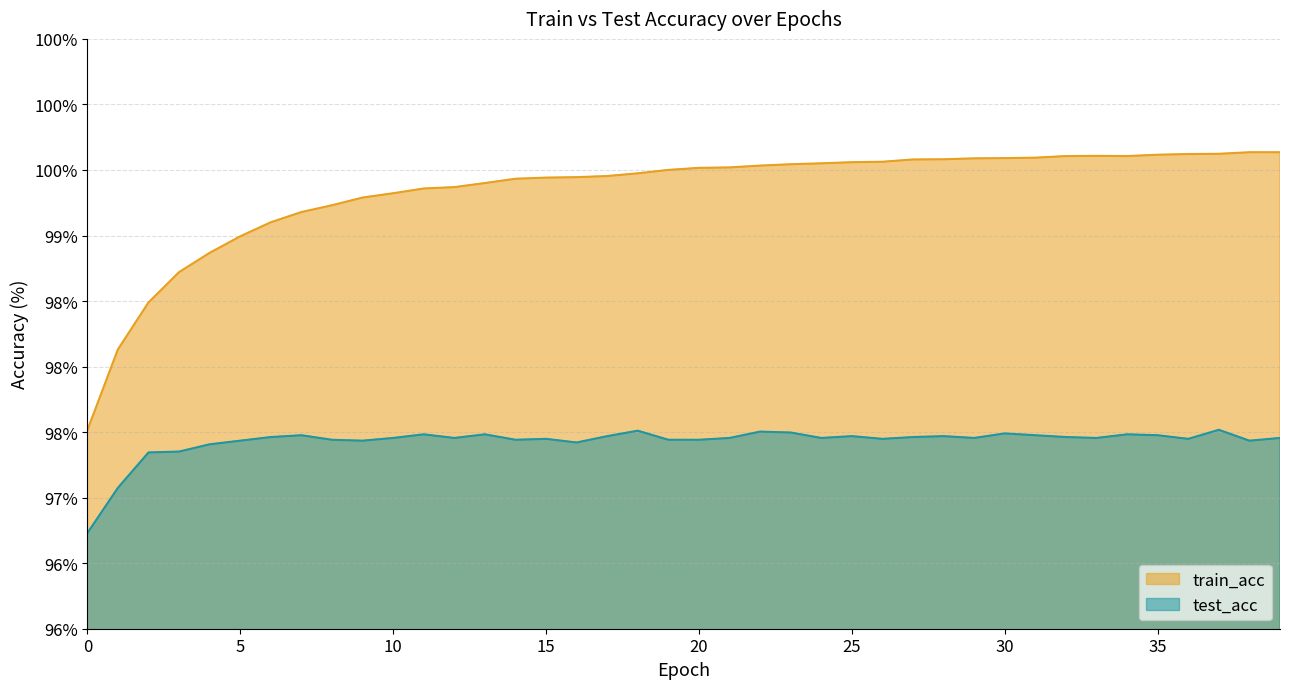

Reading left to right, extract all data points from this chart.

train_acc: 0=97.5	1=98.1	2=98.5	3=98.7	4=98.9	5=99.0	6=99.1	7=99.2	8=99.2	9=99.3	10=99.3	11=99.4	12=99.4	13=99.4	14=99.4	15=99.4	16=99.4	17=99.5	18=99.5	19=99.5	20=99.5	21=99.5	22=99.5	23=99.5	24=99.6	25=99.6	26=99.6	27=99.6	28=99.6	29=99.6	30=99.6	31=99.6	32=99.6	33=99.6	34=99.6	35=99.6	36=99.6	37=99.6	38=99.6	39=99.6
test_acc: 0=96.7	1=97.1	2=97.3	3=97.4	4=97.4	5=97.4	6=97.5	7=97.5	8=97.4	9=97.4	10=97.5	11=97.5	12=97.5	13=97.5	14=97.4	15=97.4	16=97.4	17=97.5	18=97.5	19=97.4	20=97.4	21=97.5	22=97.5	23=97.5	24=97.5	25=97.5	26=97.4	27=97.5	28=97.5	29=97.5	30=97.5	31=97.5	32=97.5	33=97.5	34=97.5	35=97.5	36=97.4	37=97.5	38=97.4	39=97.5